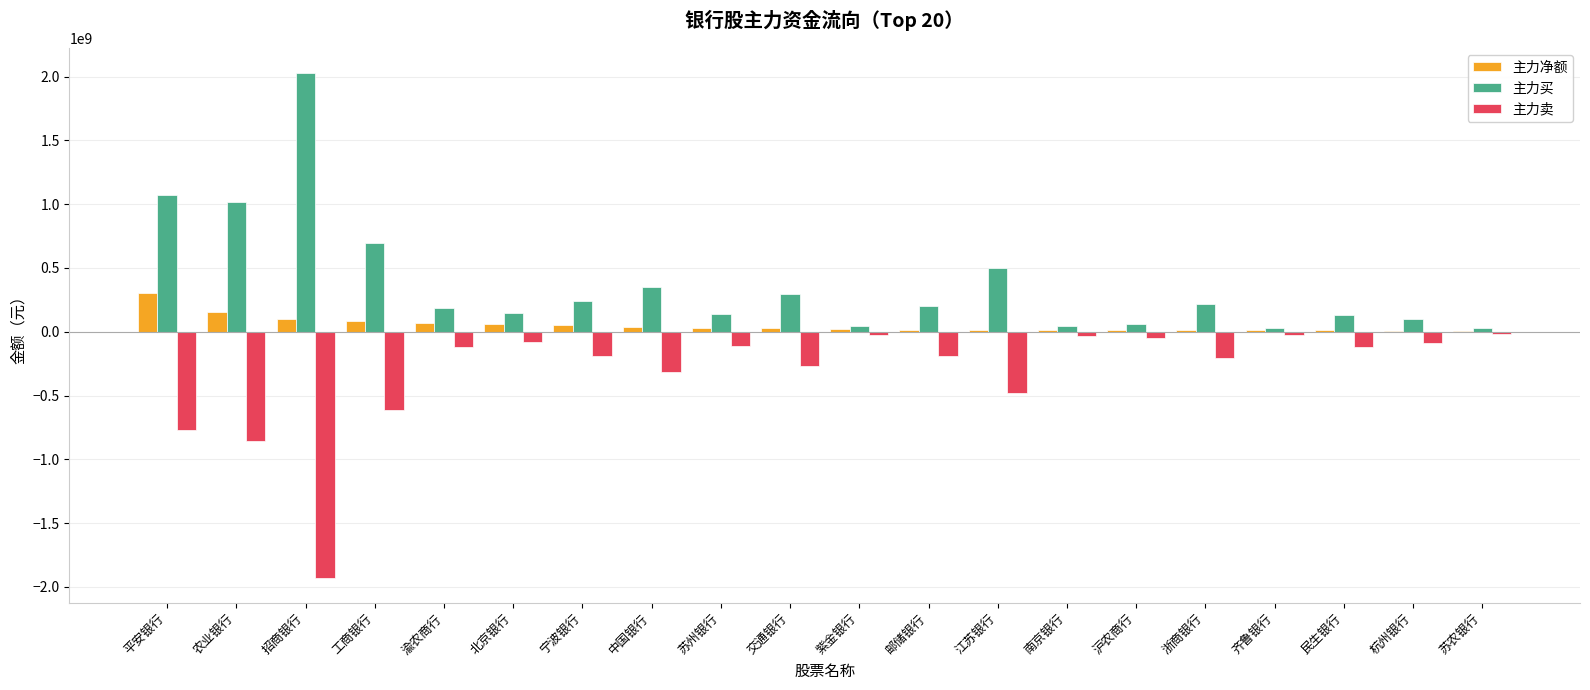

The 主力买 series shows 1013945266 at 农业银行. True or false?

True